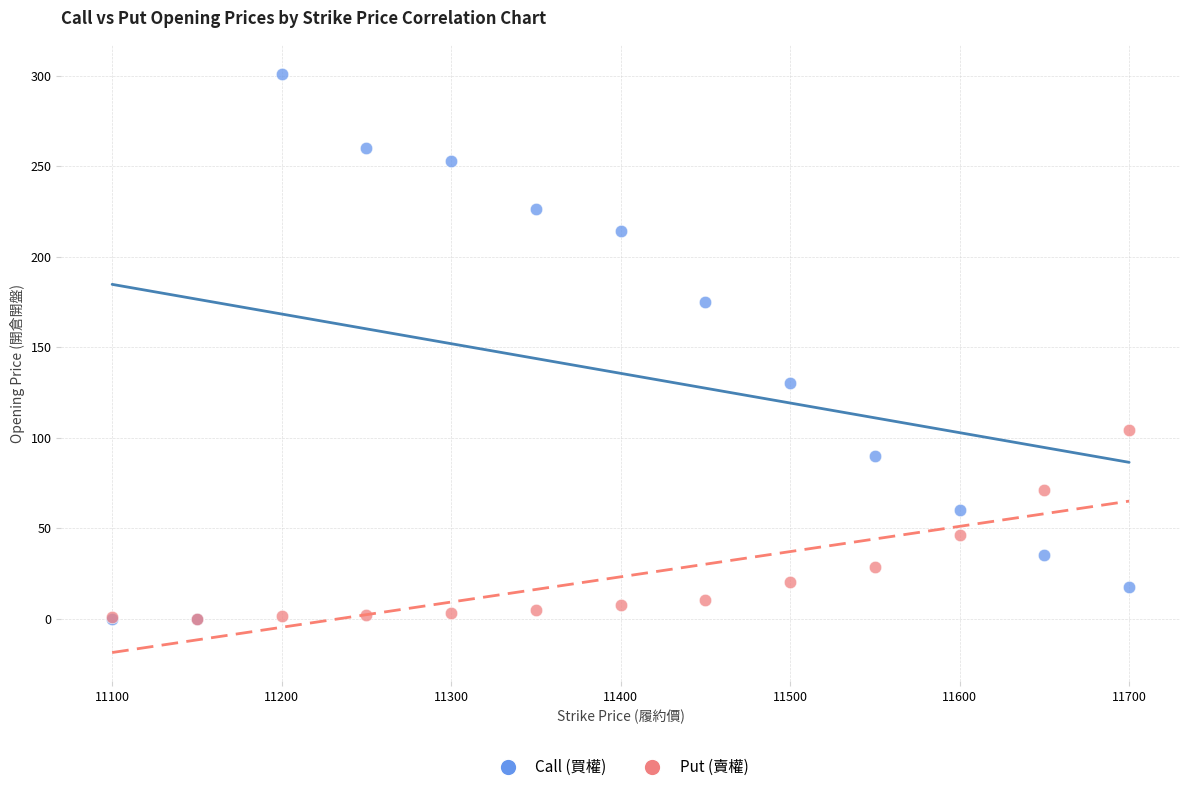

Across all series, what Y value is closest to 150?

130.0